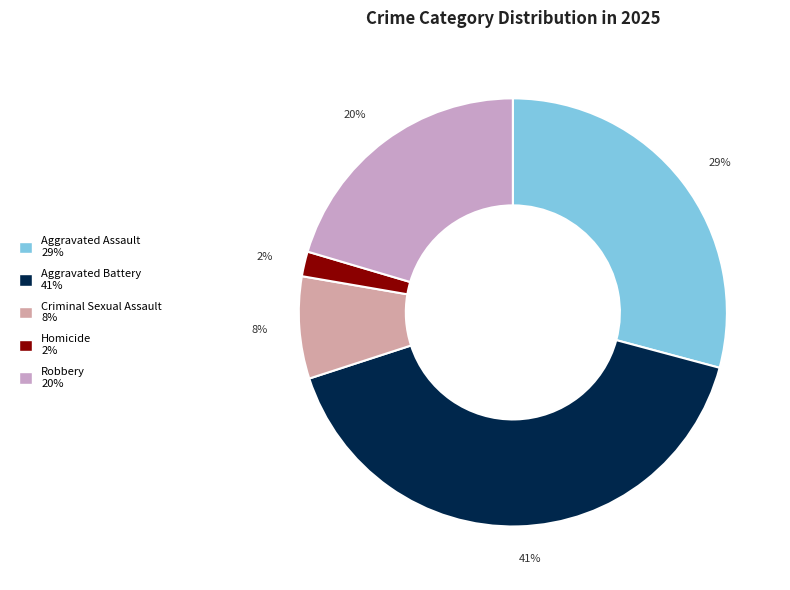

Which slice is the largest?

Aggravated Battery